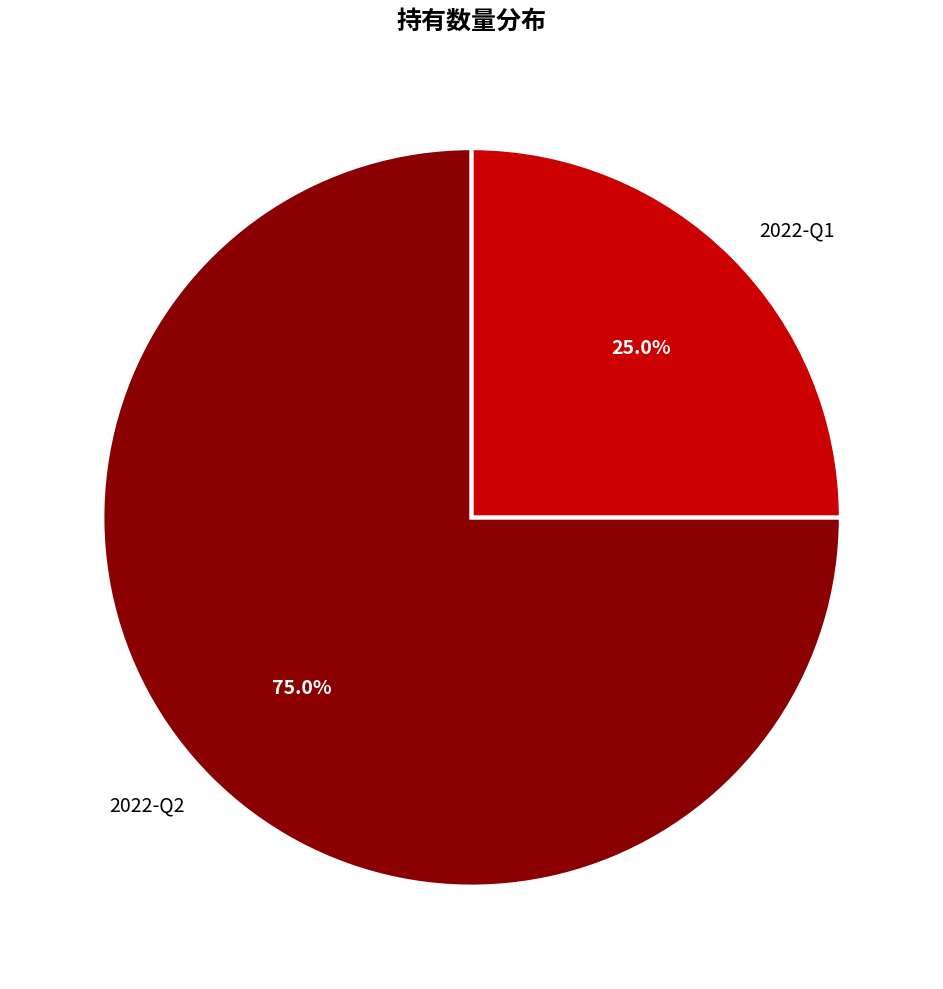

To the nearest percent, what is the difference between the largest and smallest slice percentages?

50%